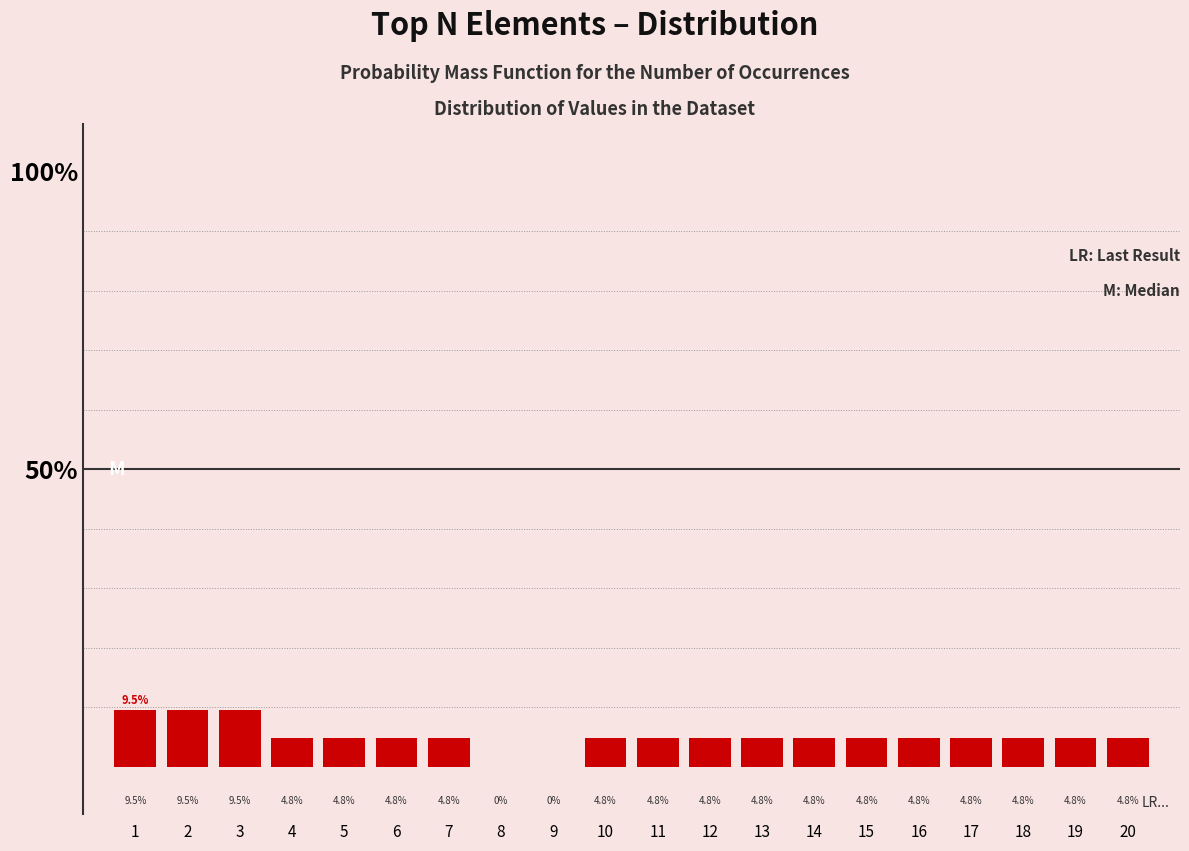

Reading right to left, transcribe all the data shown in this chart.

20=4.8	19=4.8	18=4.8	17=4.8	16=4.8	15=4.8	14=4.8	13=4.8	12=4.8	11=4.8	10=4.8	7=4.8	6=4.8	5=4.8	4=4.8	3=9.5	2=9.5	1=9.5